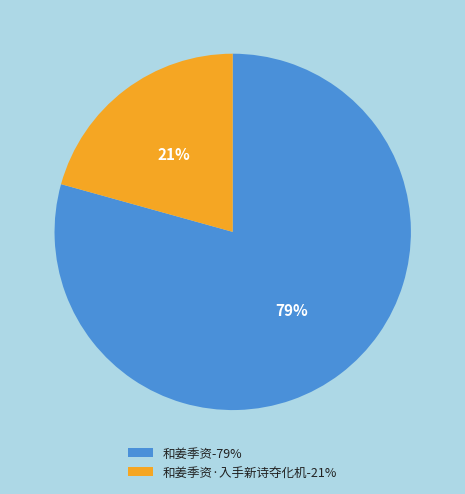

What percentage is the 和姜季资·入手新诗夺化机-21% slice, to the nearest percent?

21%